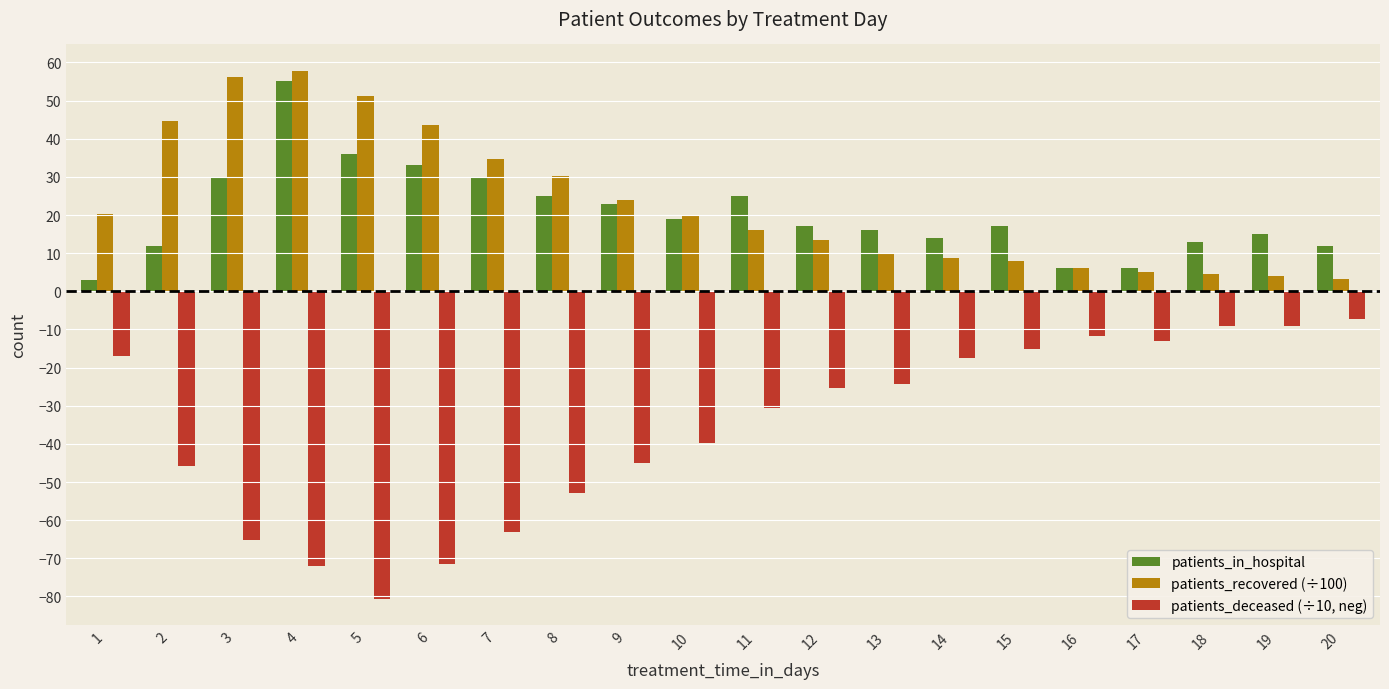

Which category has the lowest value in the patients_deceased (÷10, neg) series?

5